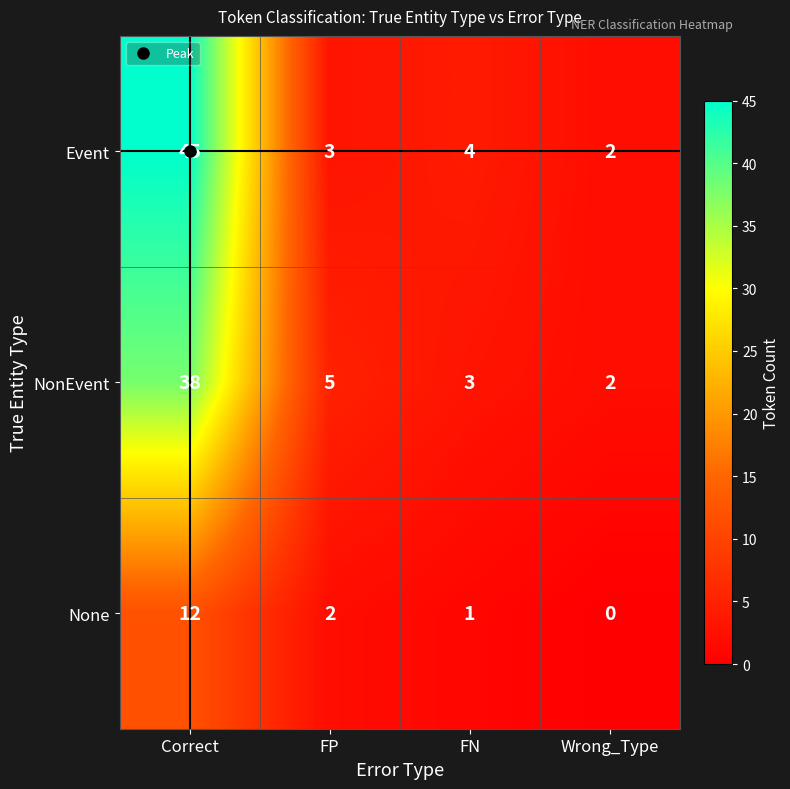

Is it true that None equals 12 at Correct?

True